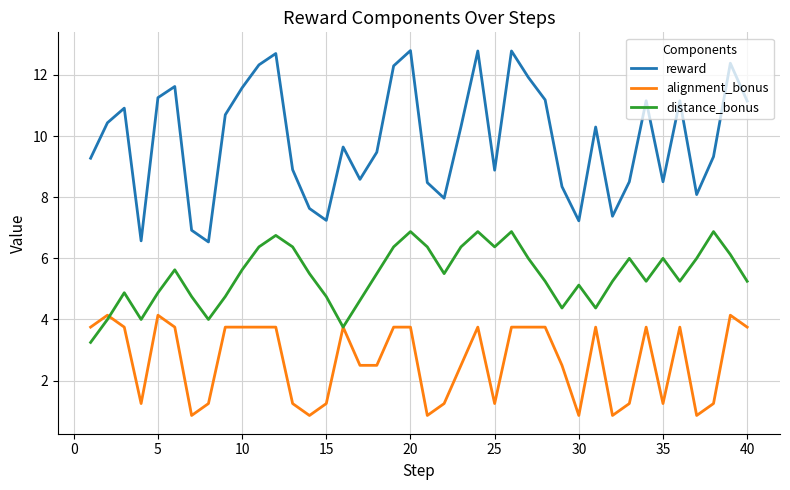

What is the smallest value displayed?

0.9